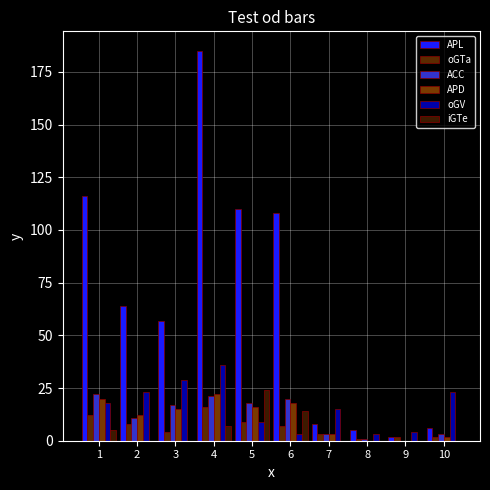

Reading right to left, transcribe all the data shown in this chart.

APL: 10=6	9=2	8=5	7=8	6=108	5=110	4=185	3=57	2=64	1=116
oGTa: 10=2	9=2	8=1	7=3	6=7	5=9	4=16	3=4	2=8	1=12
ACC: 10=3	9=0	8=1	7=3	6=20	5=18	4=21	3=17	2=11	1=22
APD: 10=2	9=0	8=0	7=3	6=18	5=16	4=22	3=15	2=12	1=20
oGV: 10=23	9=4	8=3	7=15	6=3	5=9	4=36	3=29	2=23	1=18
iGTe: 10=0	9=0	8=0	7=0	6=14	5=24	4=7	3=0	2=0	1=5